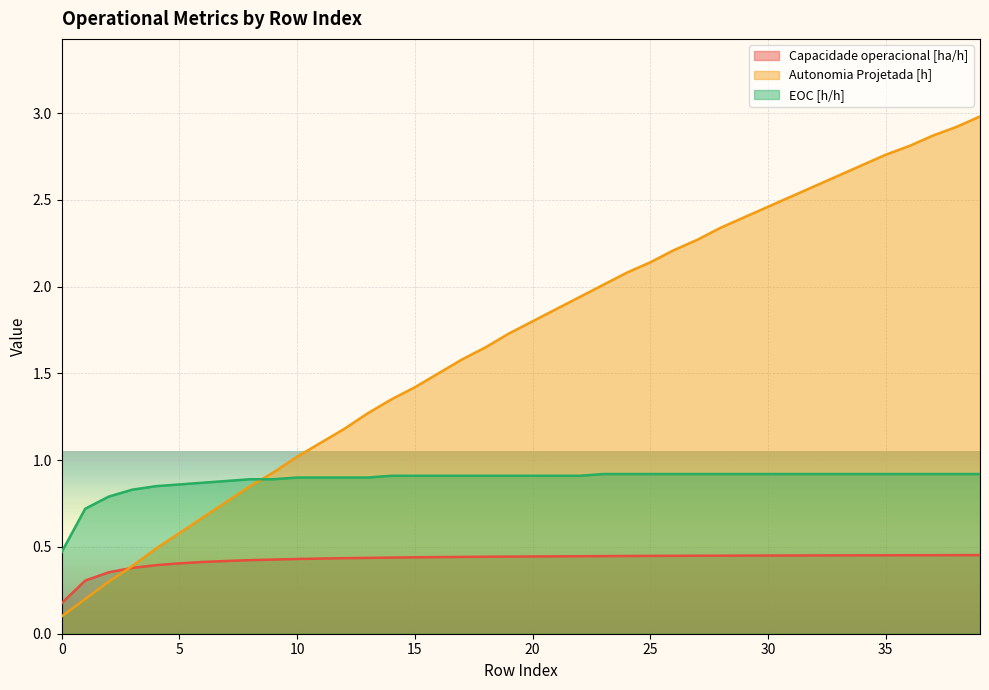

What is the smallest value displayed?

0.1